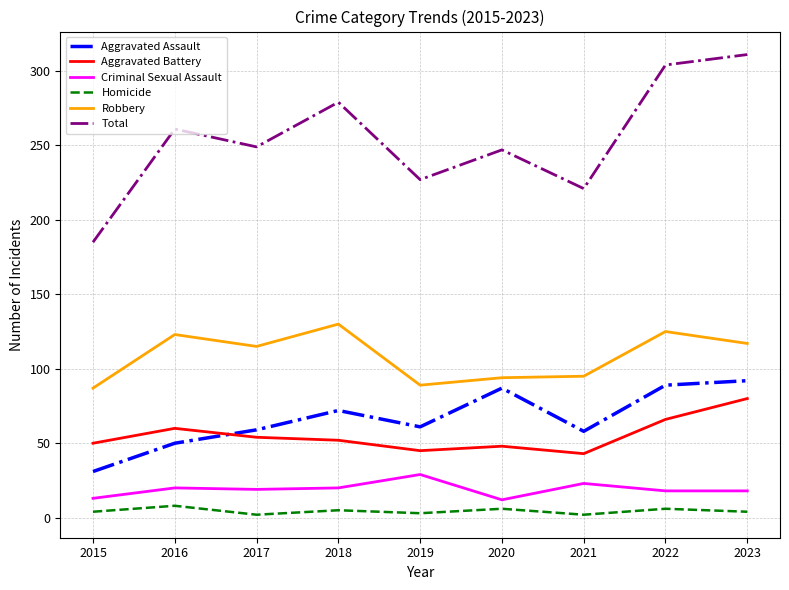

List the series in order of their peak value, lowest first.

Homicide, Criminal Sexual Assault, Aggravated Battery, Aggravated Assault, Robbery, Total